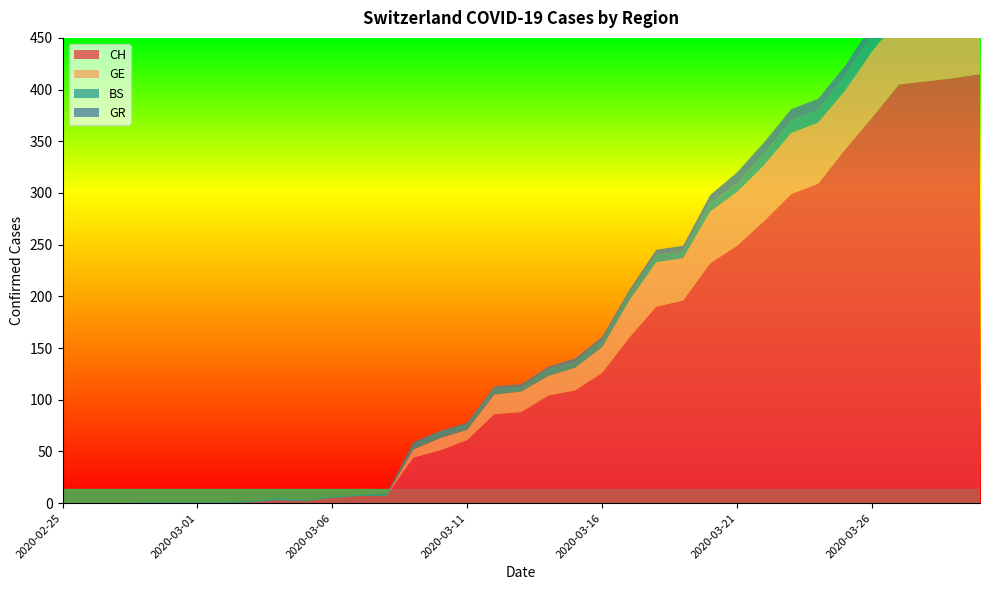

Reading left to right, transcribe all the data shown in this chart.

CH: 0	0	0	0	0	0	0	1	3	2	5	7	7	44	51	61	86	88	104	109	126	160	190	196	232	249	273	299	309	342	373	405	408	411	415
GE: 0	0	0	0	0	0	0	0	0	0	0	0	0	8	12	10	19	20	19	22	25	36	43	41	50	52	54	59	59	57	64	64	62	65	61
BS: 0	0	0	1	1	1	1	1	2	1	1	1	1	6	7	6	7	5	7	6	7	7	7	7	8	8	11	12	12	15	16	17	17	16	15
GR: 0	0	0	0	0	0	0	0	0	0	0	0	1	1	0	1	1	2	2	3	3	3	5	5	8	11	11	11	11	9	10	11	11	10	10